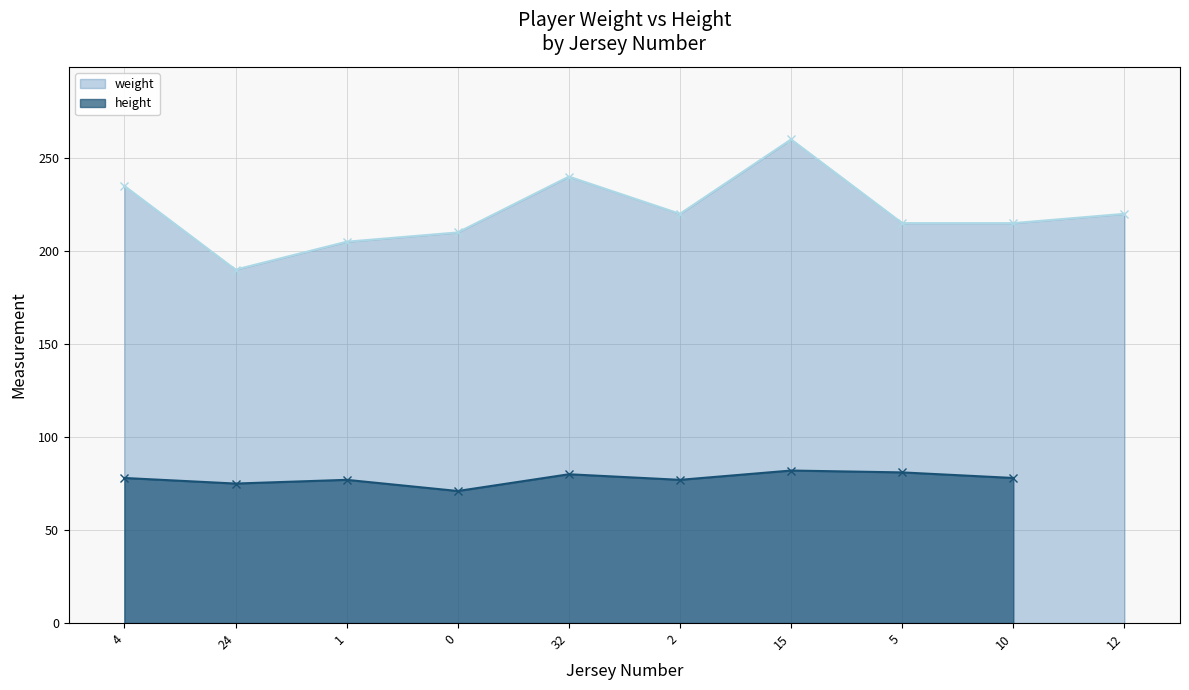

At which category is the sum across all series the highest?

15